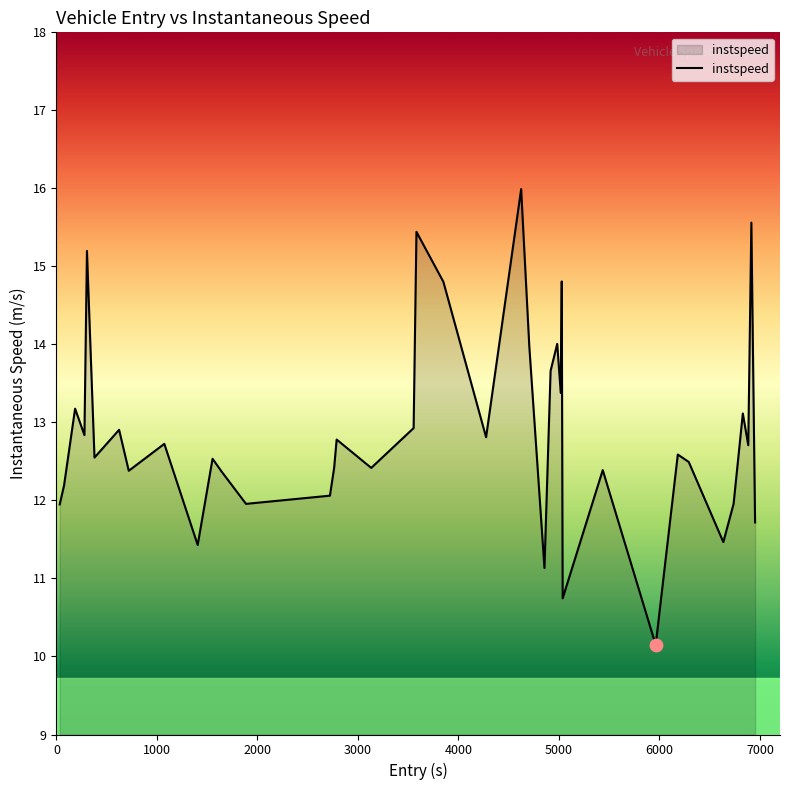

What is the greatest value displayed?

16.0